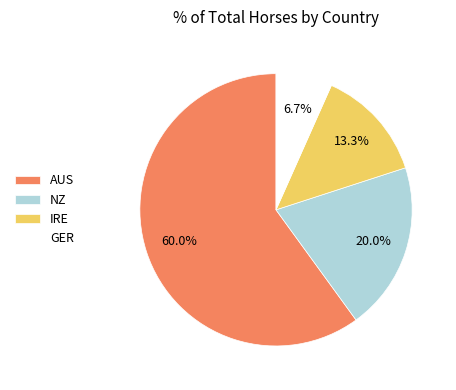

Do GER and IRE together represent more than half of the pie?

No